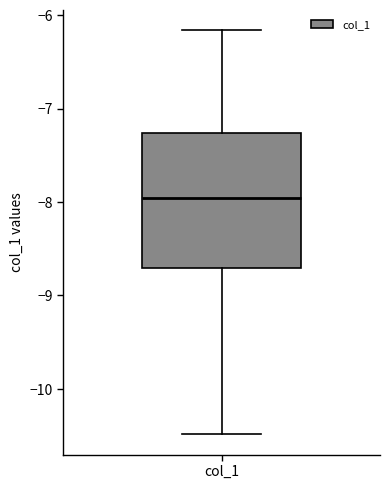

Transcribe this box plot: give where the median line is, the range the box spans, and where the two whiskers end, as read against the y-axis. The values are not printed on the chart, so give them approximately, as read against the axis.

median -8.0, box -8.7 to -7.3, whiskers -10.5 to -6.2